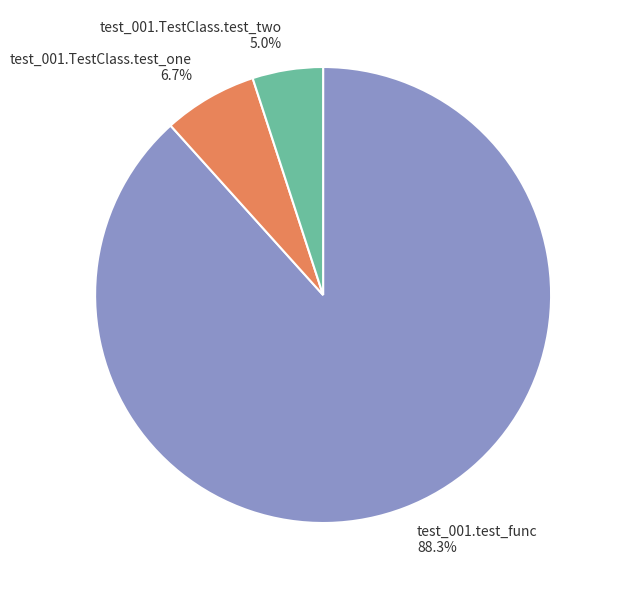

What is the ratio of the value at test_001.test_func to the value at test_001.TestClass.test_one?

13.2